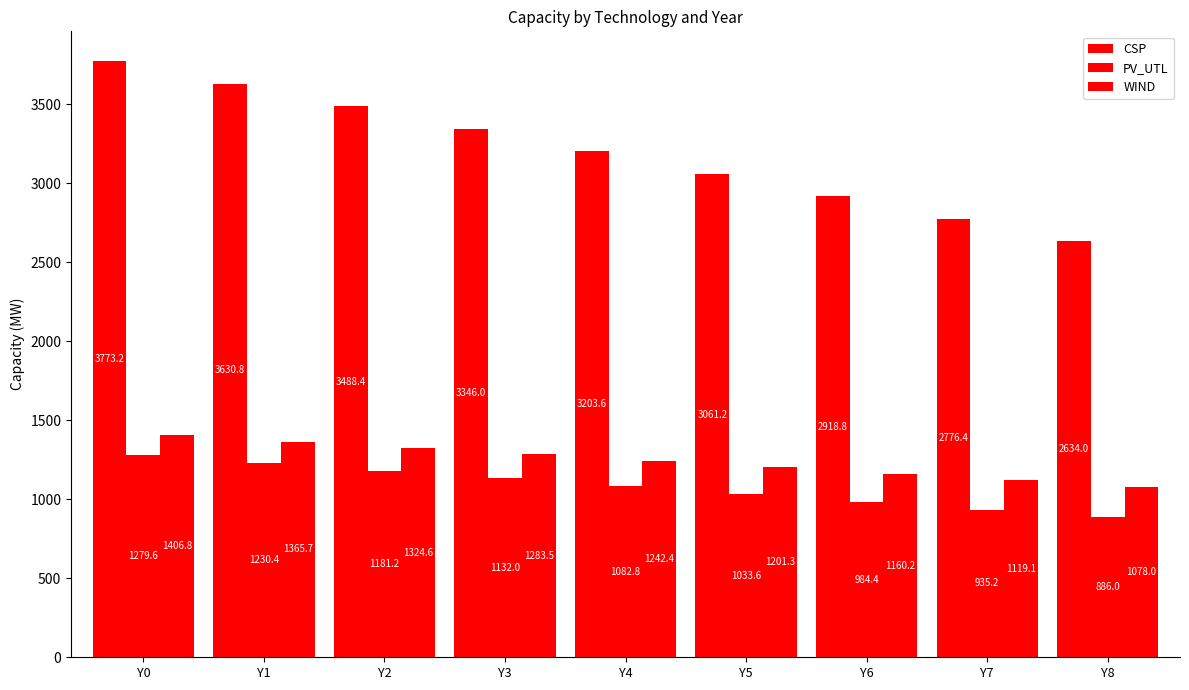

What is the difference between the maximum and minimum values in the PV_UTL series?

393.6